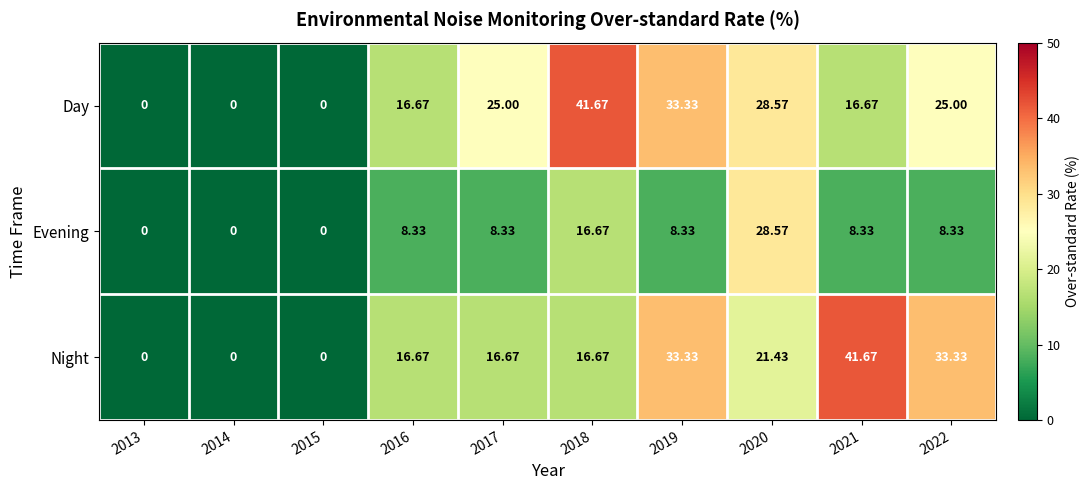

Rank the series at 2021 from lowest to highest value.

Evening, Day, Night